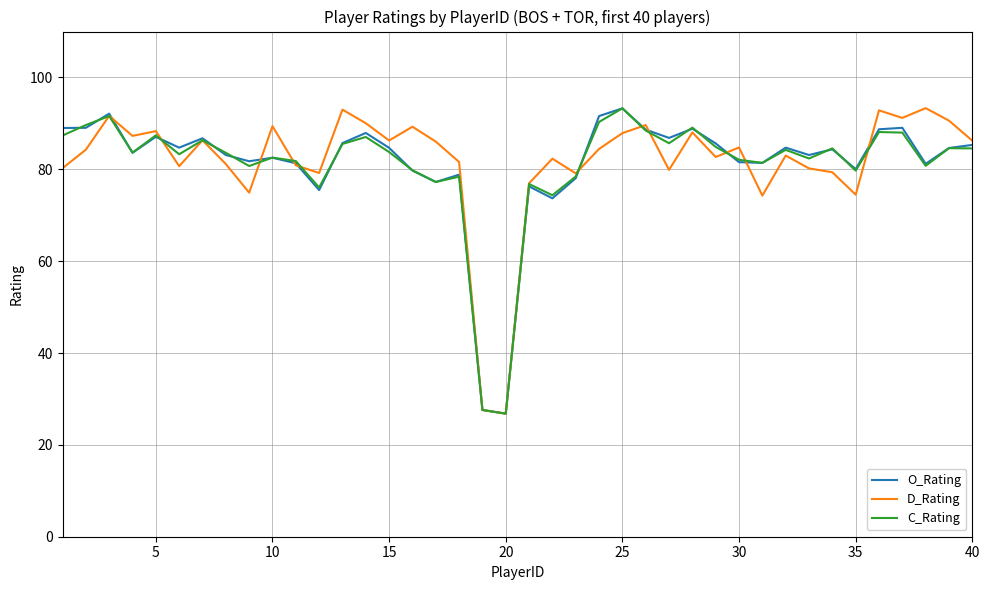

What is the minimum value shown in the chart?

26.8